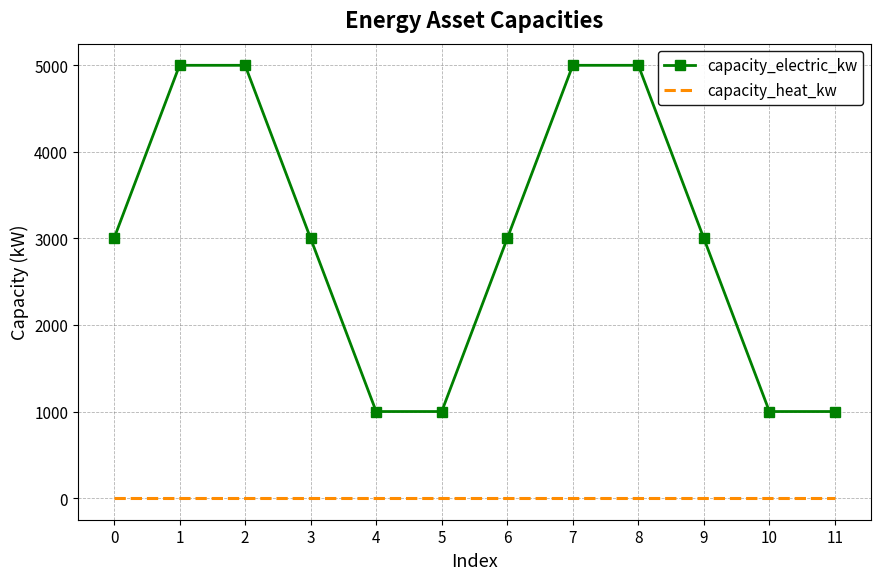

Rank the series by their maximum value, from highest to lowest.

capacity_electric_kw, capacity_heat_kw